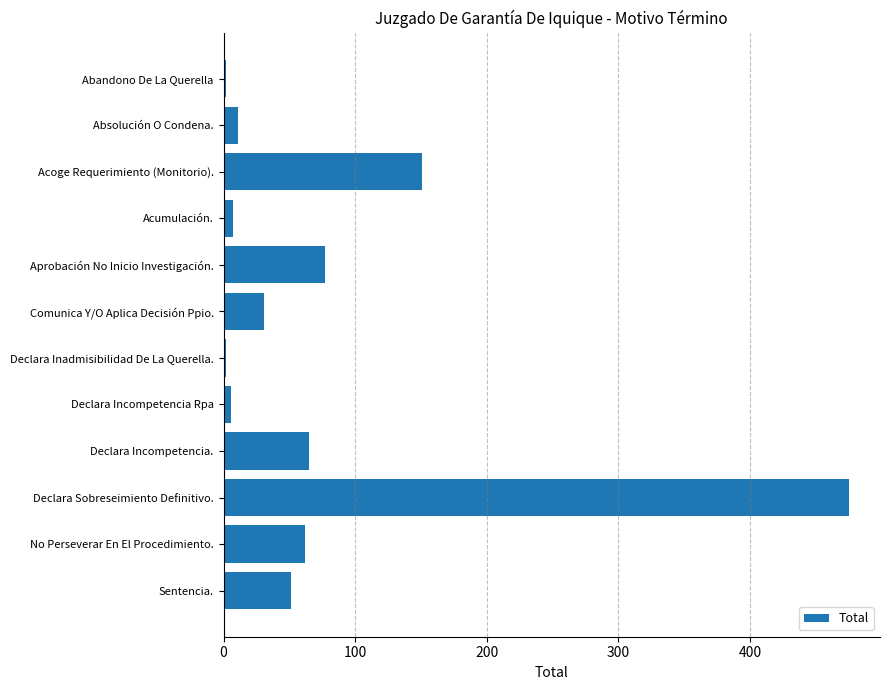

What position from the top is No Perseverar En El Procedimiento.?

11